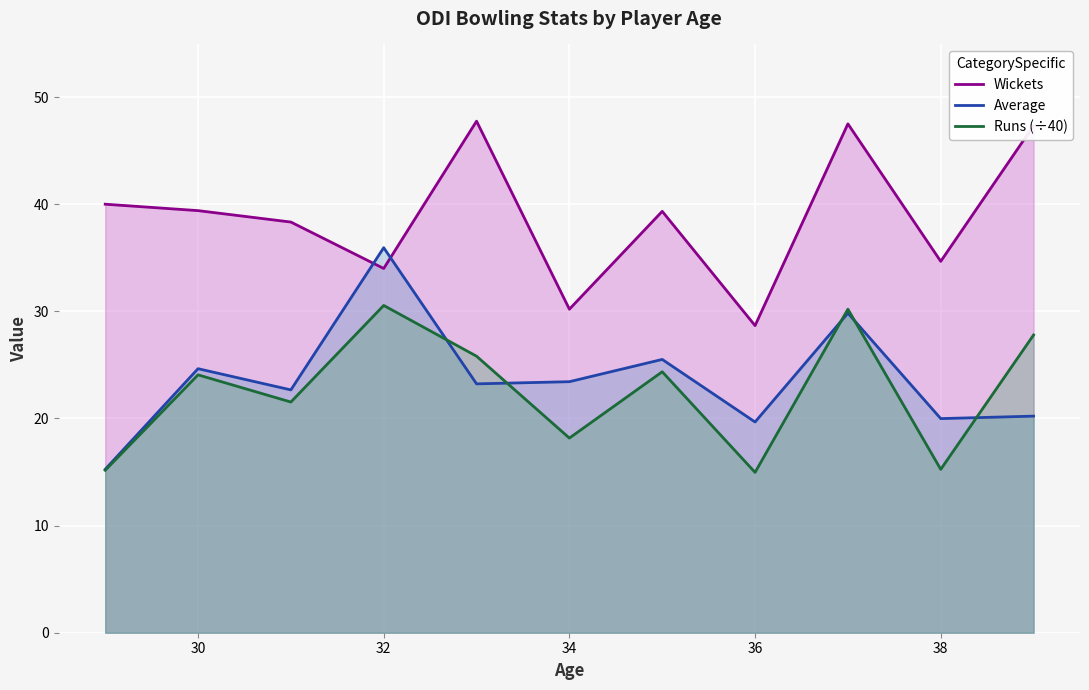

At which label does Average first exceed 23?

30